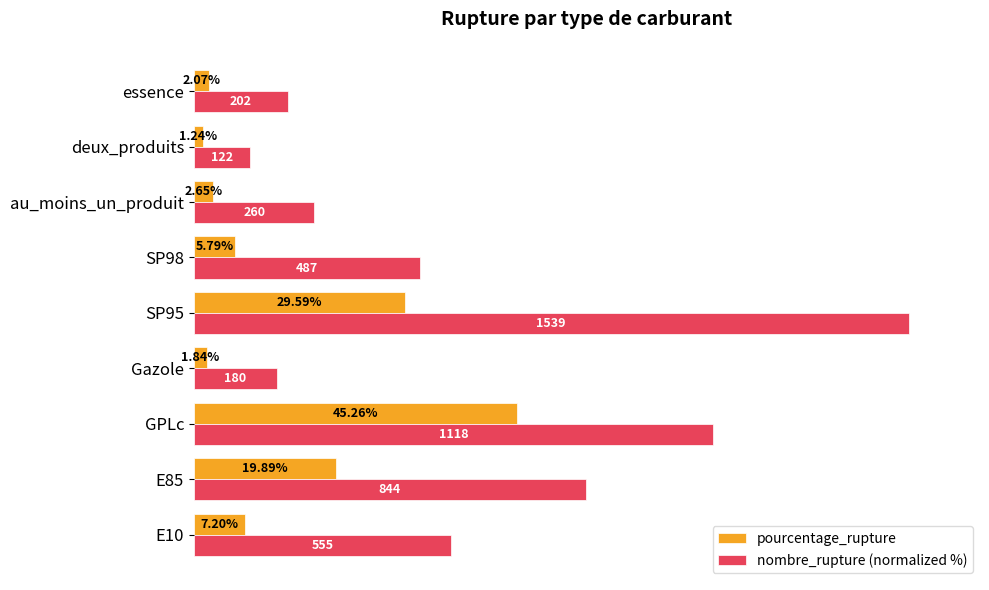

Rank the categories by nombre_rupture (normalized %) value from highest to lowest.

SP95, GPLc, E85, E10, SP98, au_moins_un_produit, essence, Gazole, deux_produits